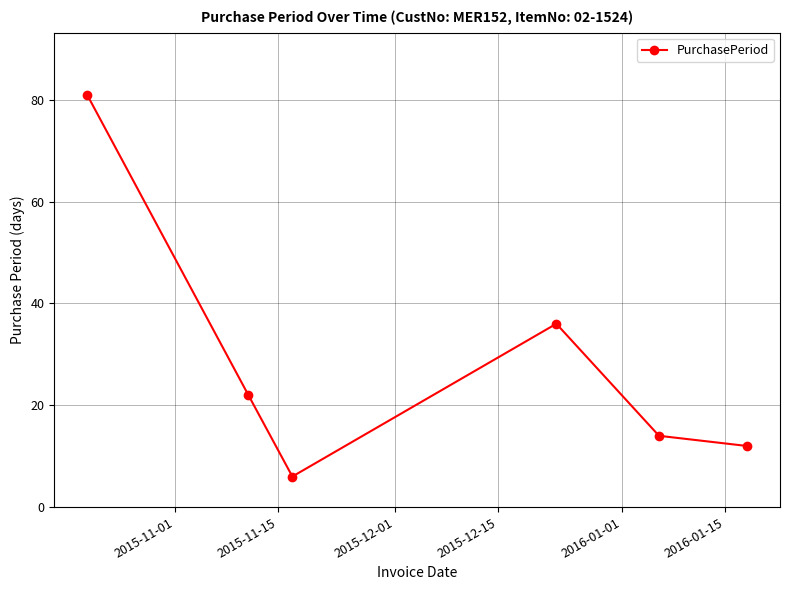

What is the difference between the second highest and minimum values?

30